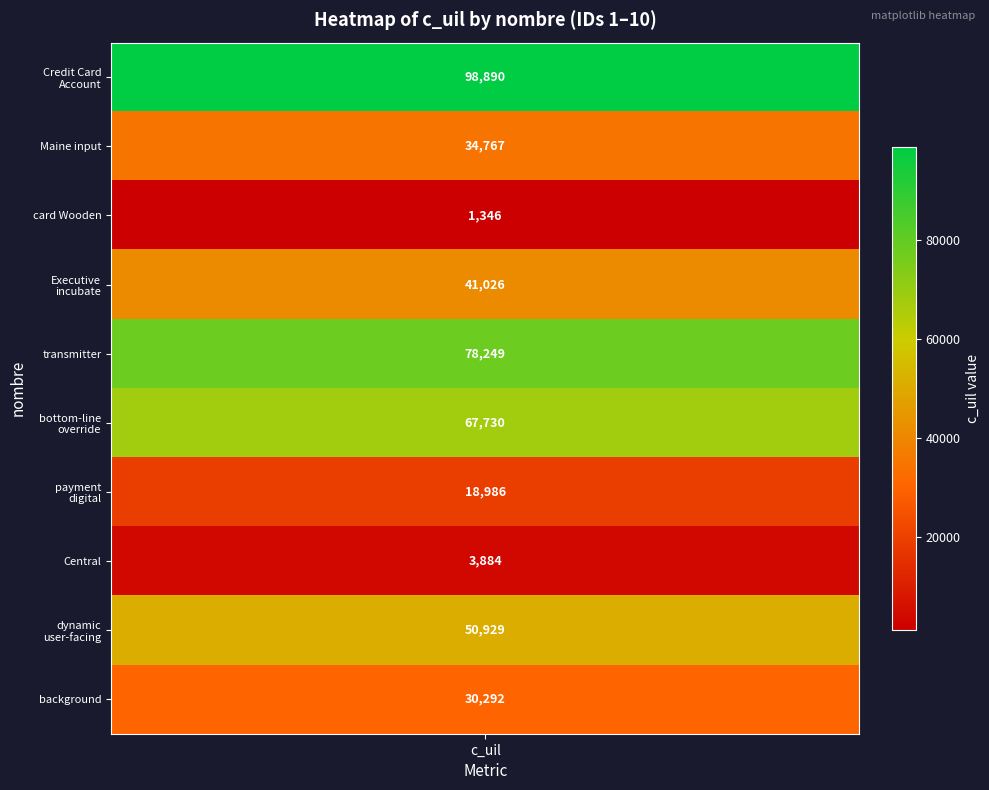

Where does the data first go above 41026?

c_uil